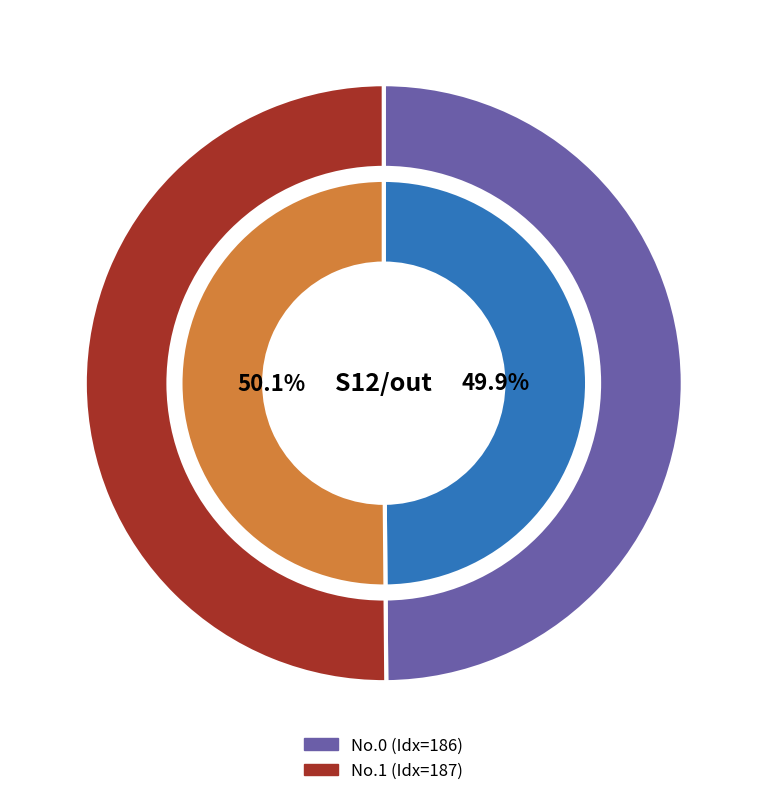

How much of the chart is everything except 1?

49.9%